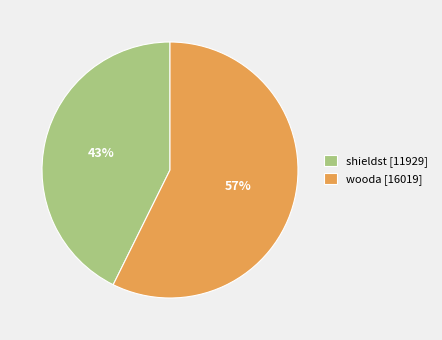

Do wooda [16019] and shieldst [11929] together represent more than half of the pie?

Yes